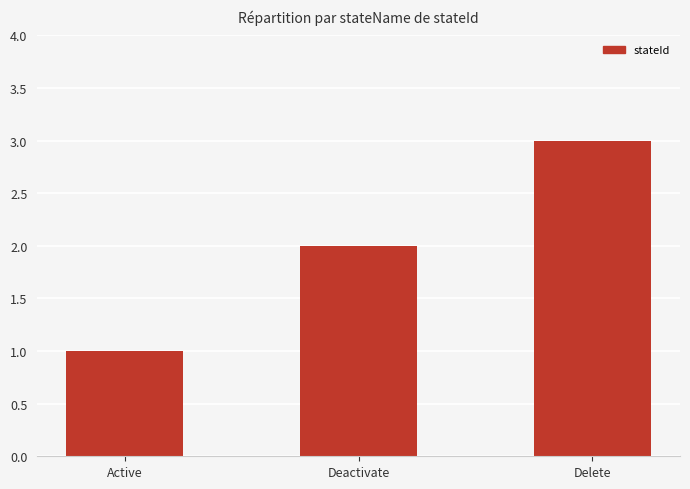

At which label is the value closest to 2?

Deactivate